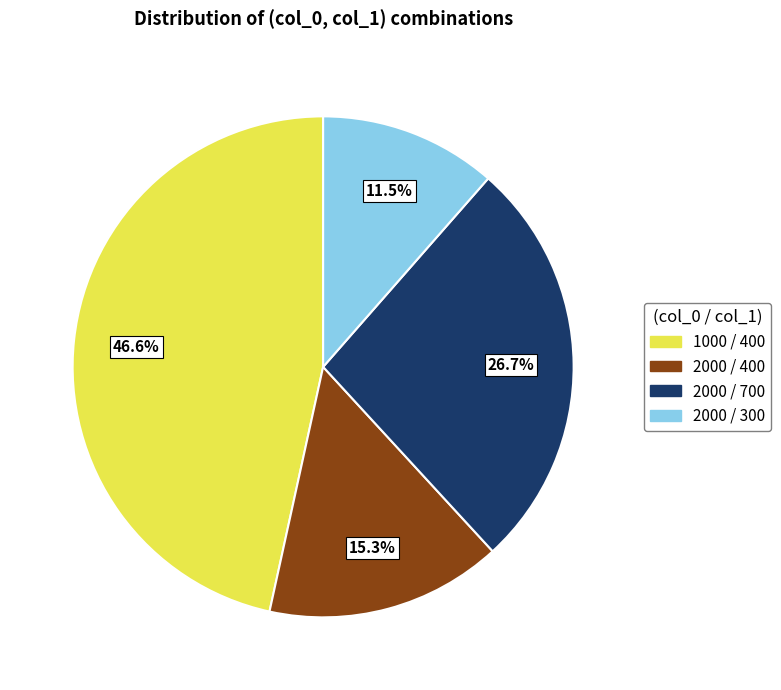

Which category has the biggest portion of the pie?

1000 / 400